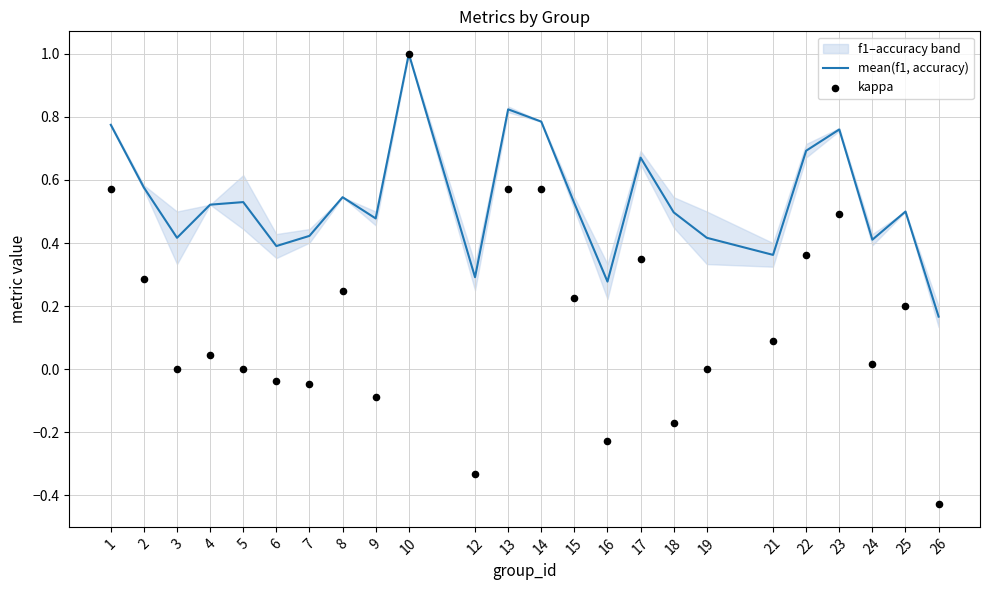

At how many categories does at least one series exceed 0?

24